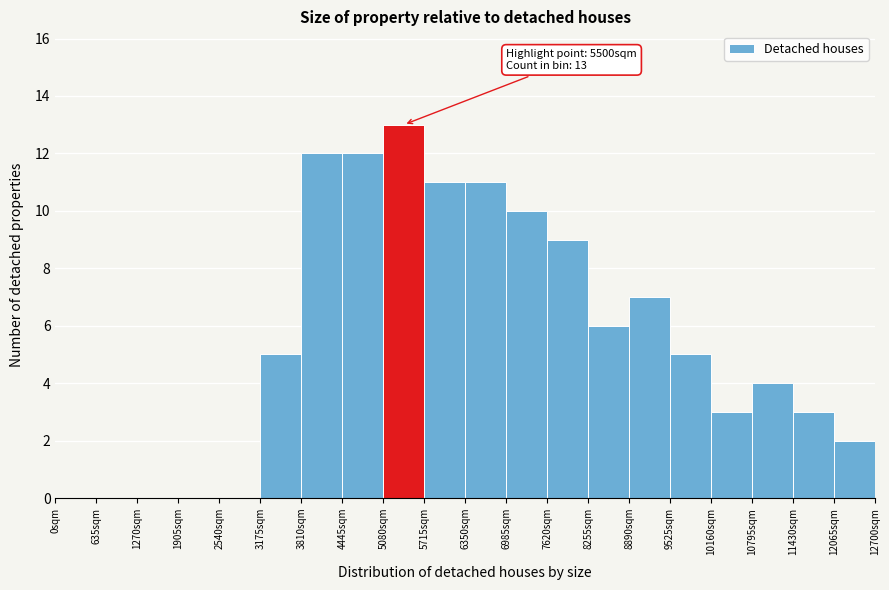

Over which range of the x-axis is the bar tallest?

5100 to 5700